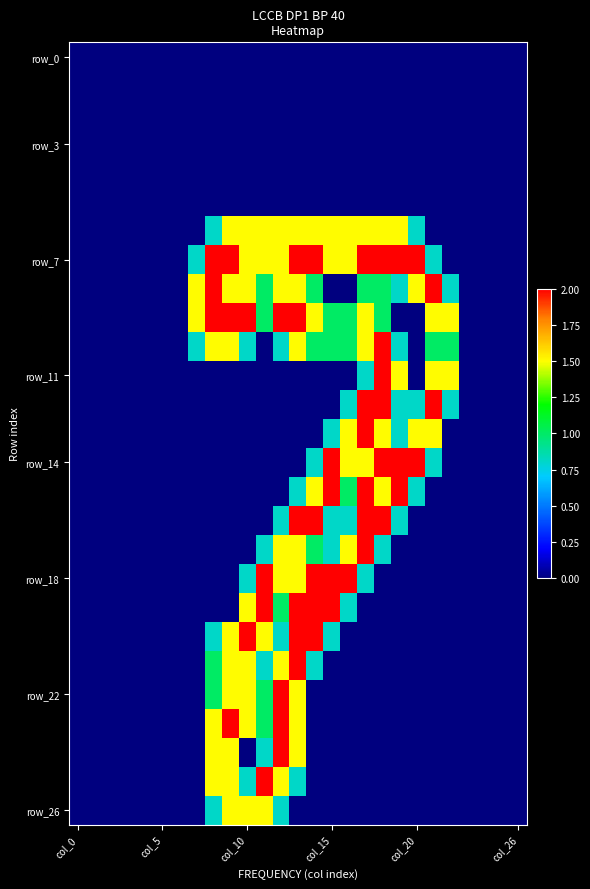

Which series has the widest spread of values?

row_7